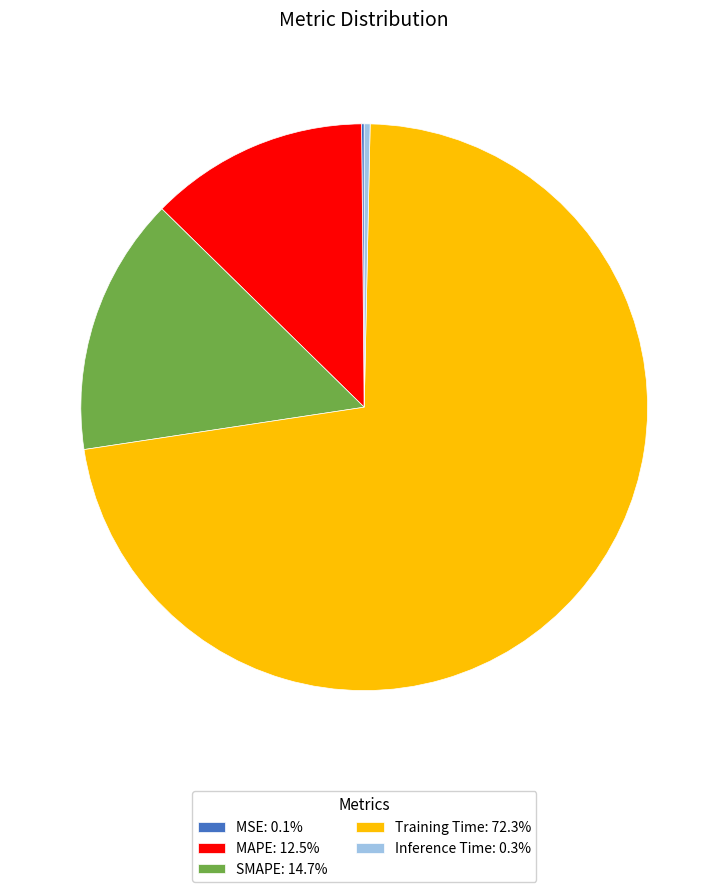

Is the sum of Inference Time: 0.3% and SMAPE: 14.7% greater than half?

No